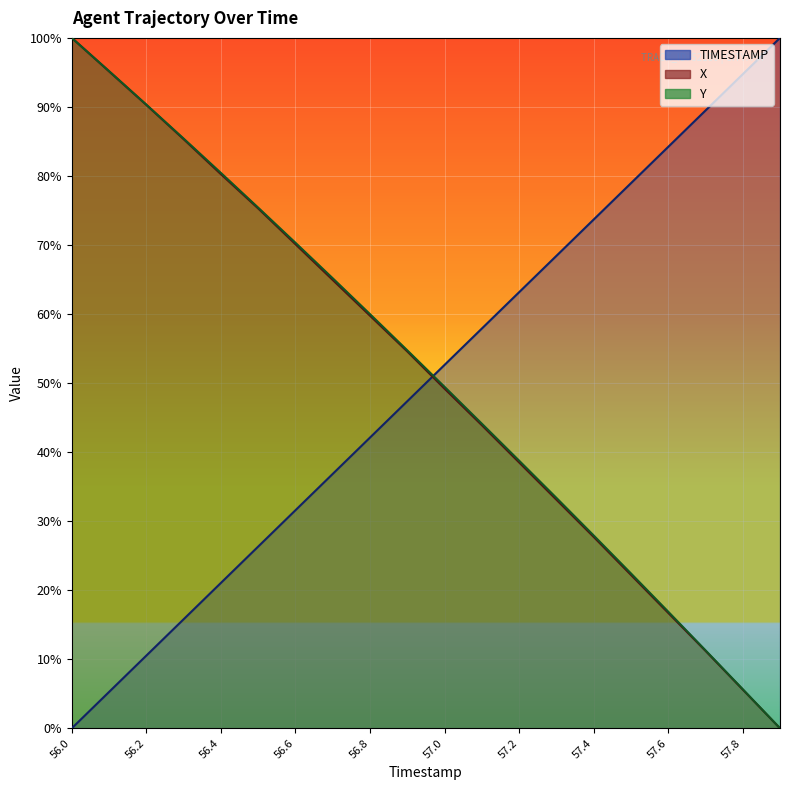

The value of X at 56.4 is 41.1. True or false?

False